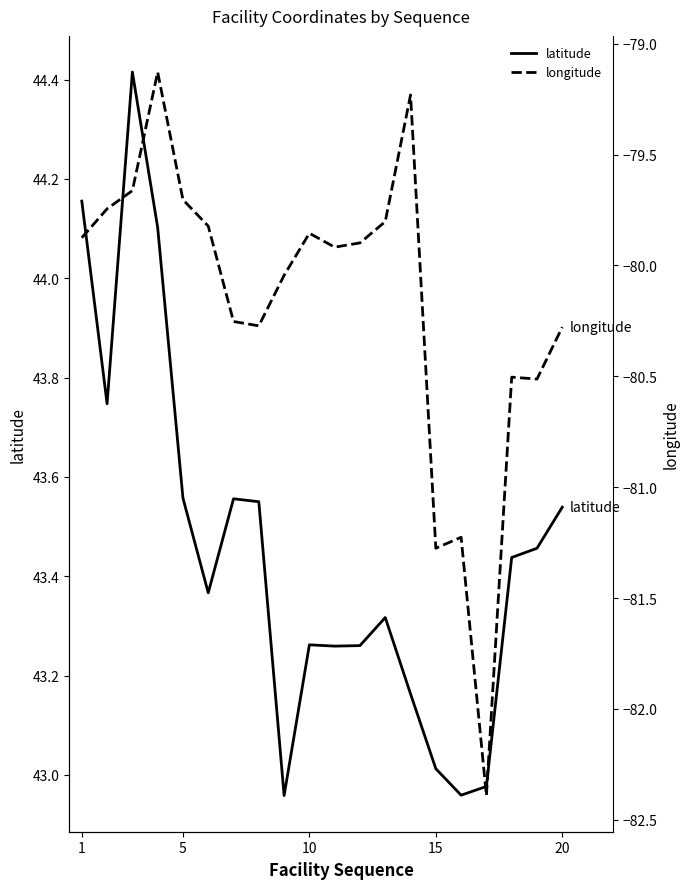

How many series are shown in this chart?

2